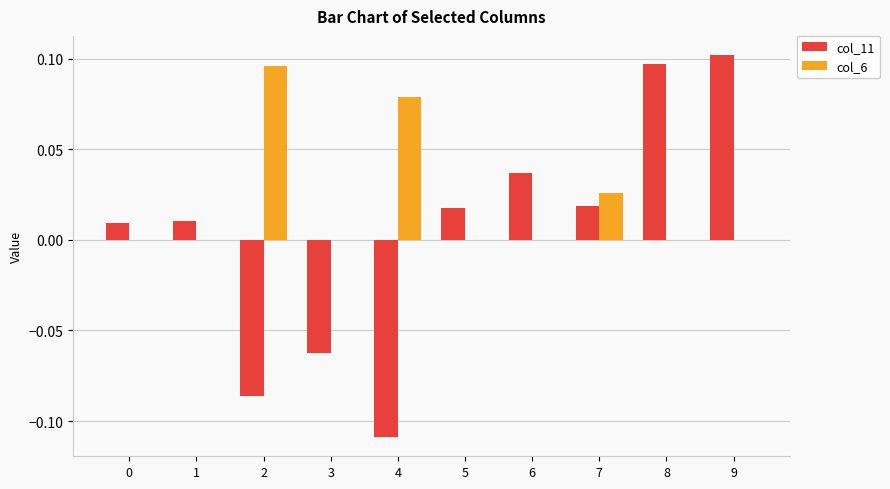

Does the chart contain stacked bars?

No